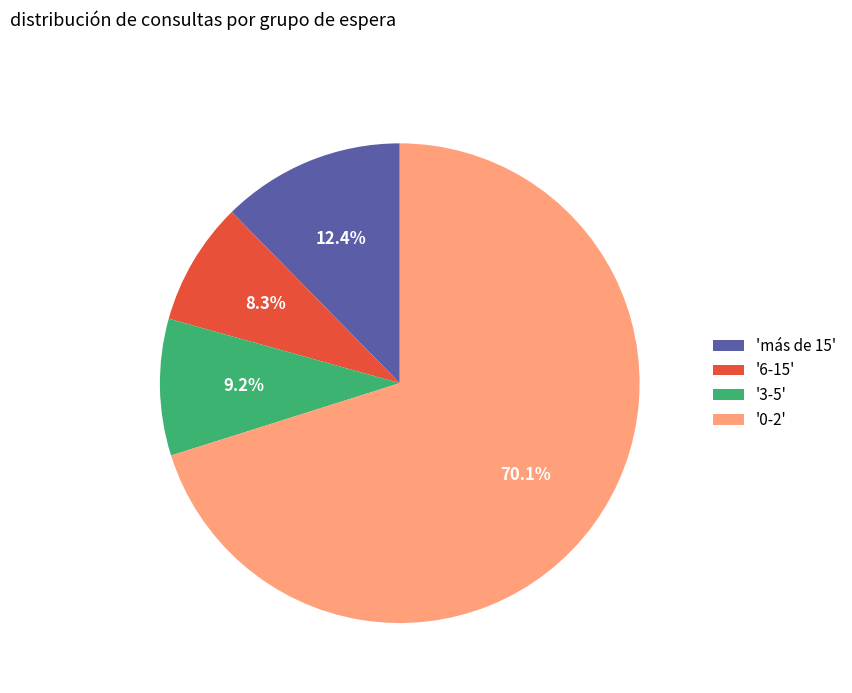

Rank the categories by value from highest to lowest.

'0-2', 'más de 15', '3-5', '6-15'